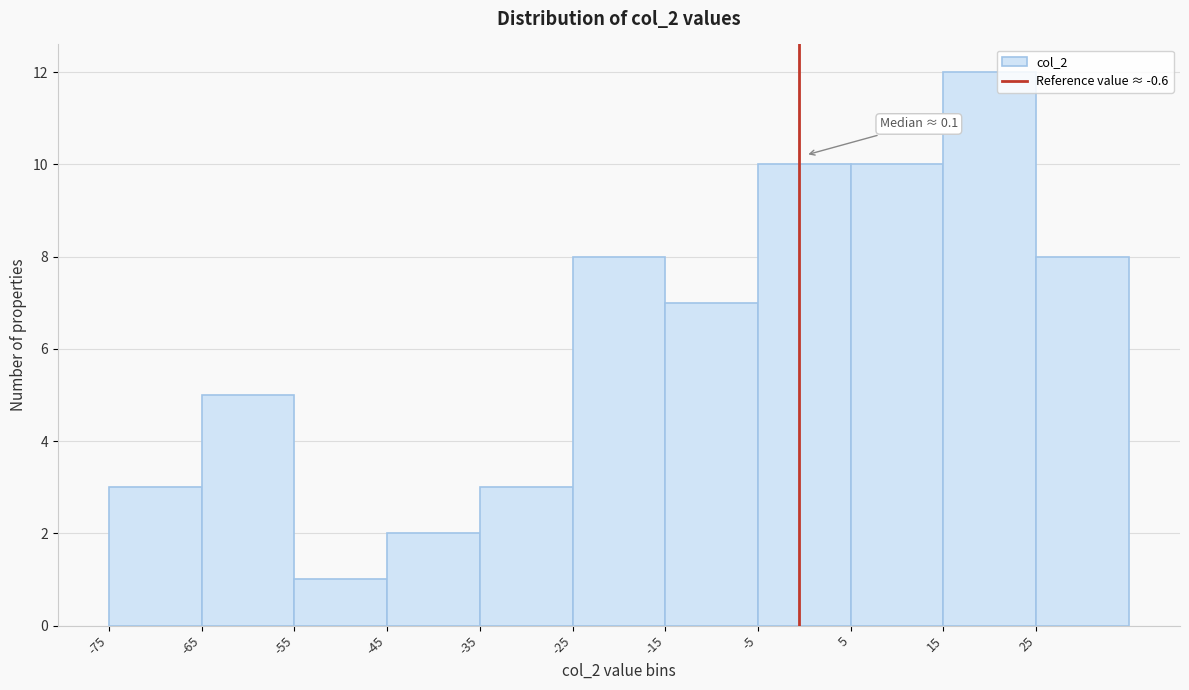

Which range on the x-axis has the tallest bar?

15 to 25